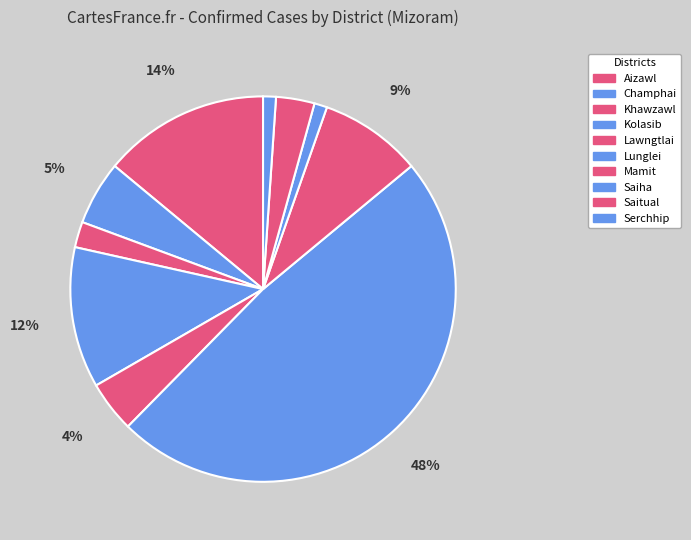

Is the sum of Lunglei and Khawzawl greater than half?

Yes